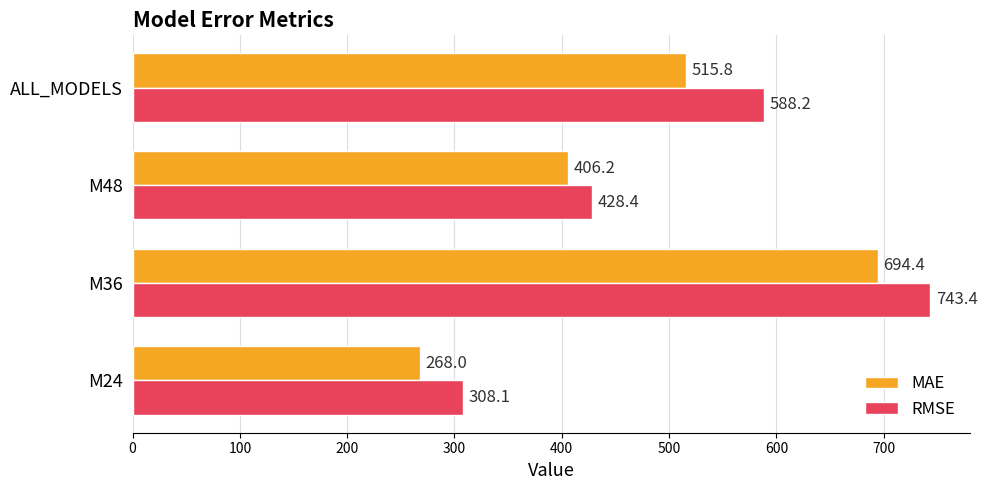

What is the minimum value shown in the chart?

268.0